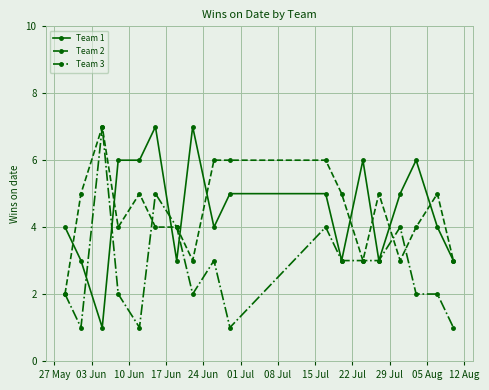

True or false: Team 3 has more than 0 points higher than both neighbors.

True